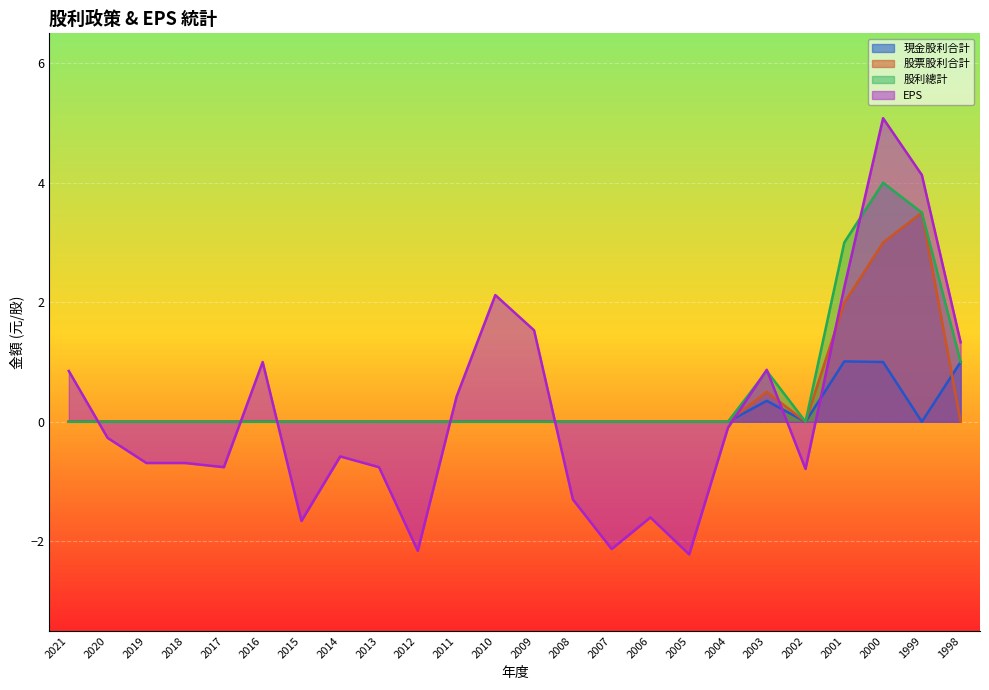

How many data points in EPS are above 0?

10